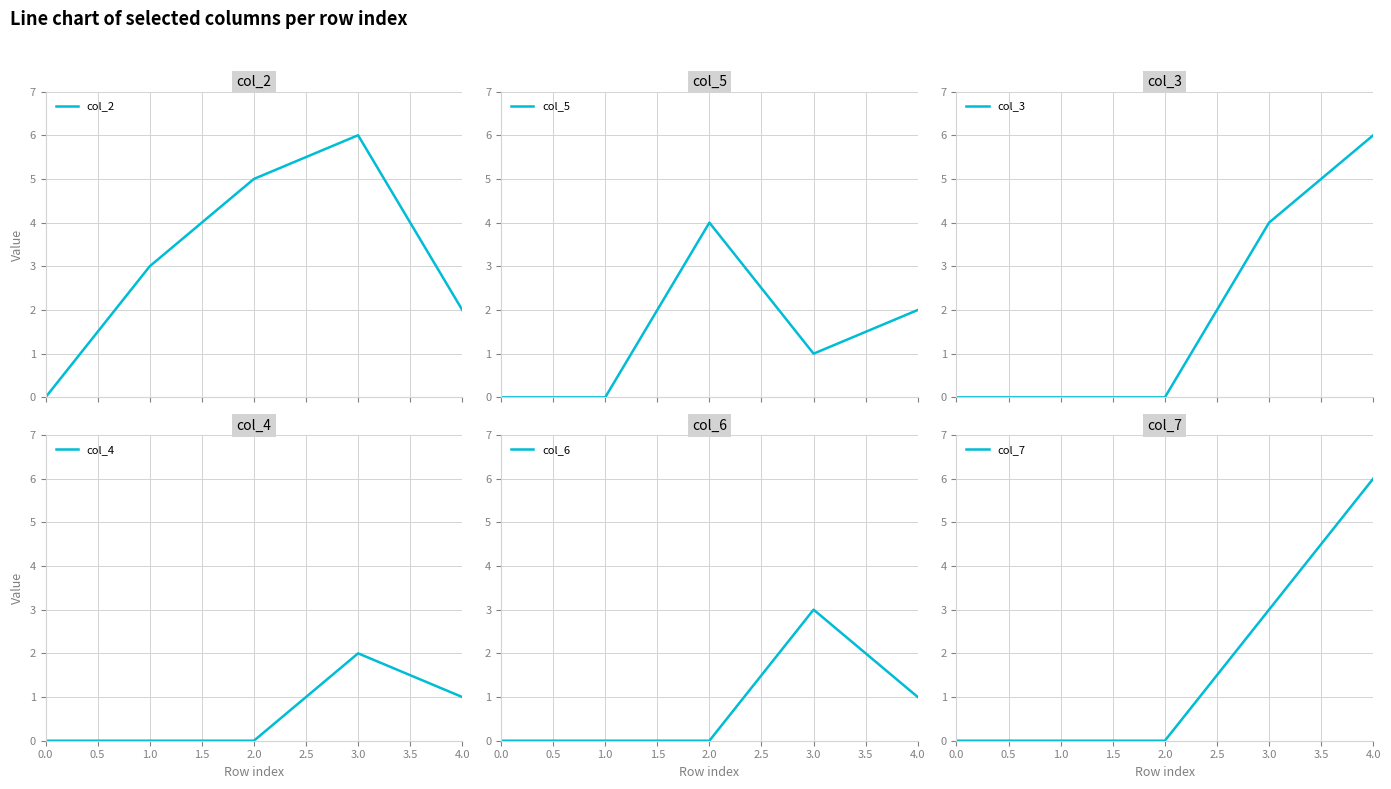

What is the highest value of the col_5 series?

4